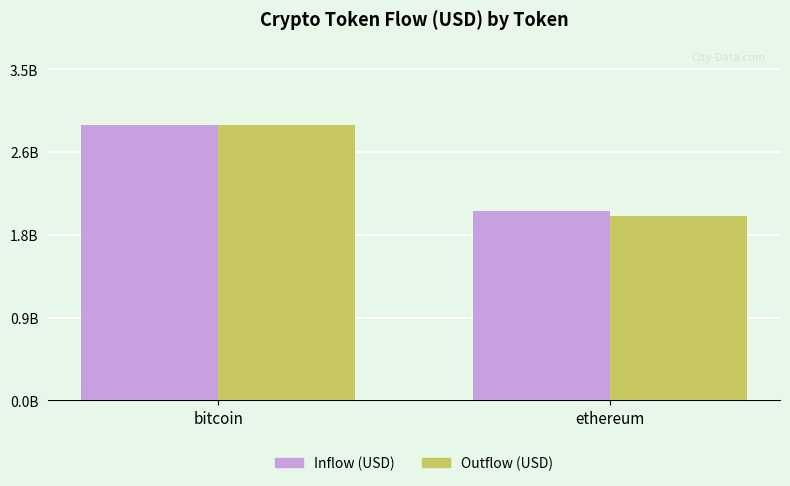

At ethereum, list the series in order from largest to smallest.

Inflow (USD), Outflow (USD)